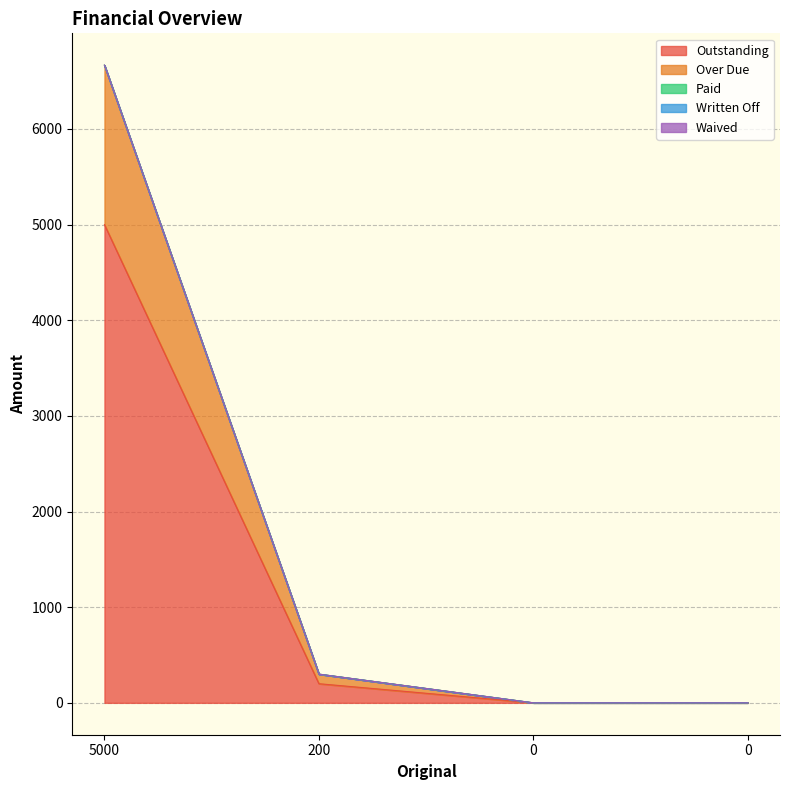

Reading left to right, what are all the values shown in this chart?

Outstanding: 5000=5000.0	200=200.0	0=0.0	0=0.0
Over Due: 5000=1666.7	200=100.0	0=0.0	0=0.0
Paid: 5000=0.0	200=0.0	0=0.0	0=0.0
Written Off: 5000=0.0	200=0.0	0=0.0	0=0.0
Waived: 5000=0.0	200=0.0	0=0.0	0=0.0